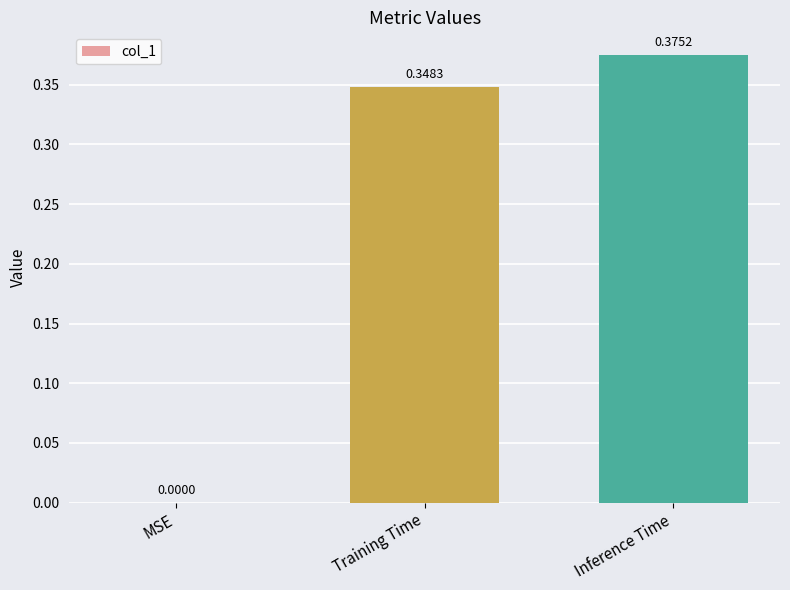

Which has a higher value, Inference Time or Training Time?

Inference Time